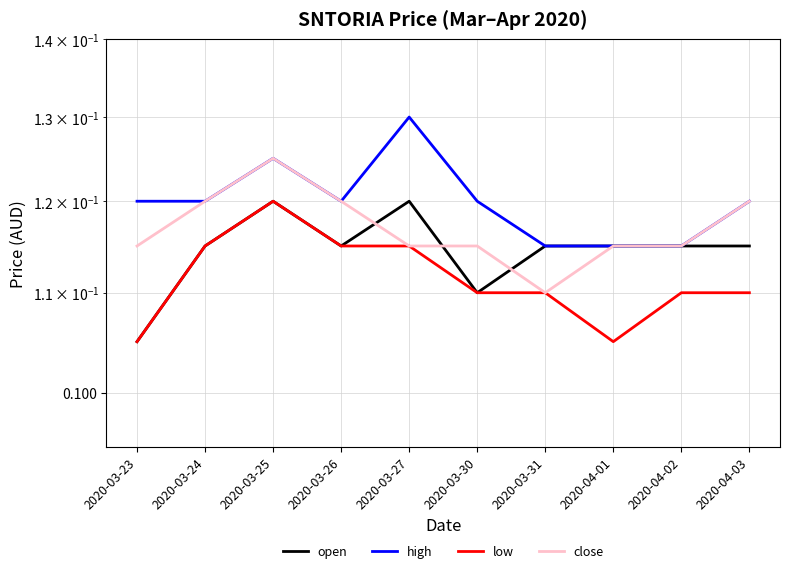

What is the label of the 5th point from the right?

2020-03-30